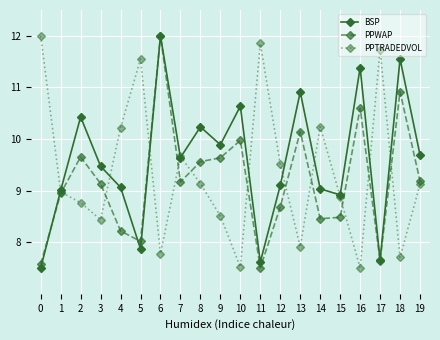

What is the difference between the highest and lowest values at 7?

0.5